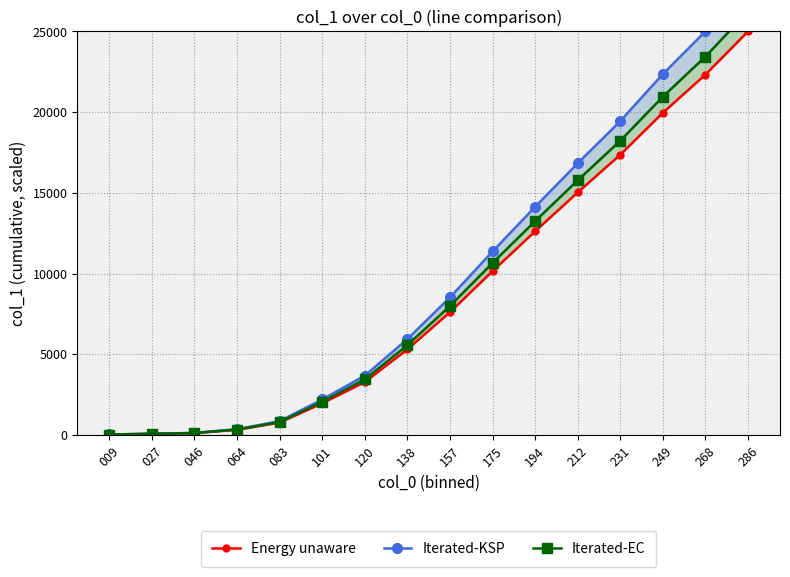

List the series in order of their peak value, highest first.

Iterated-KSP, Iterated-EC, Energy unaware